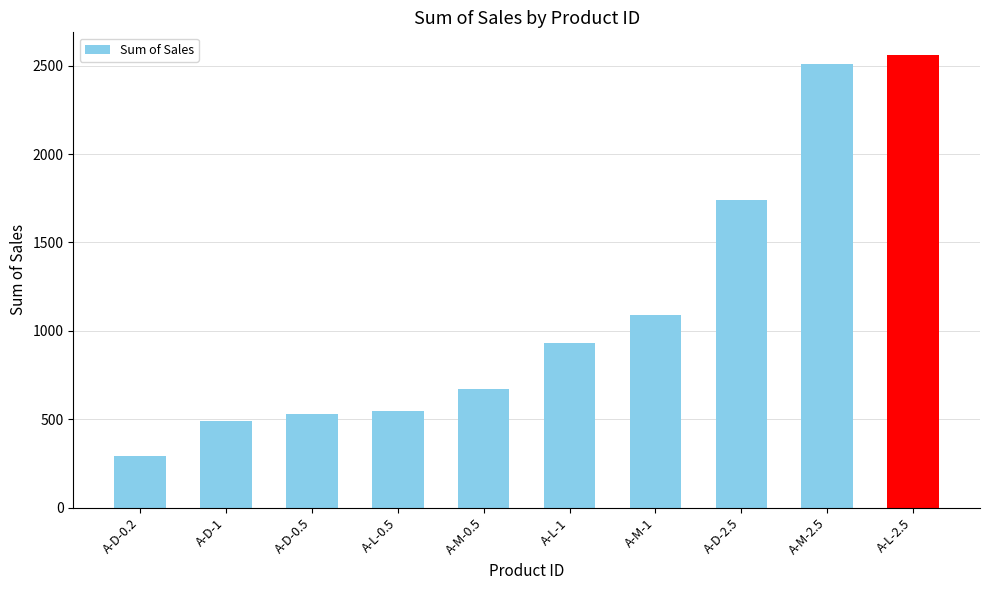

Between A-D-0.2 and A-M-1, which is larger?

A-M-1